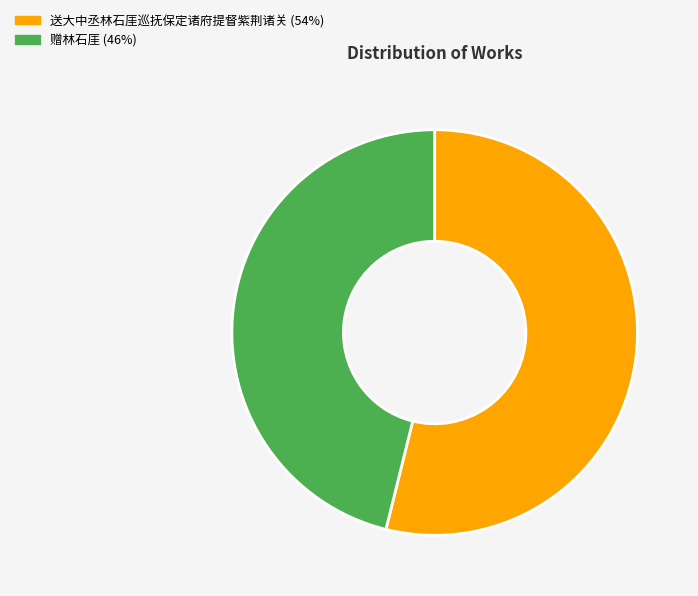

How many slices are in this pie chart?

2